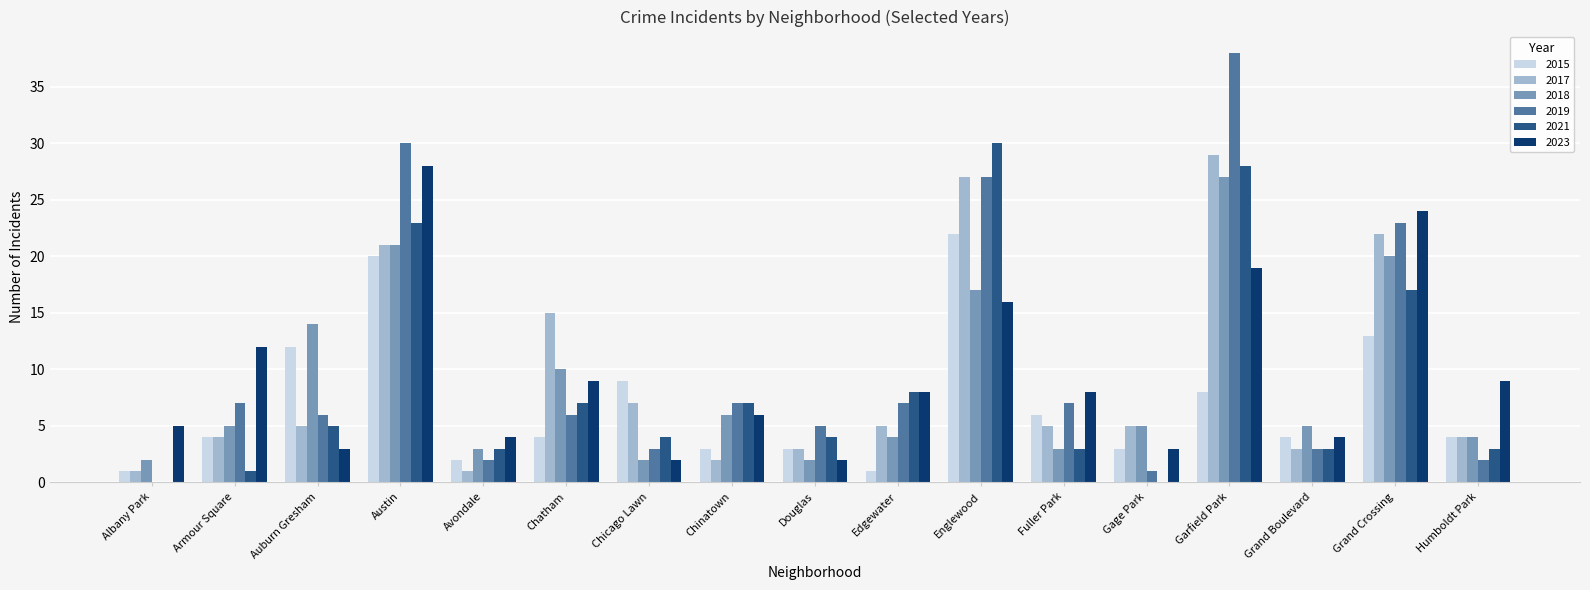

Reading right to left, list all the values displayed in this chart.

2015: 4	13	4	8	3	6	22	1	3	3	9	4	2	20	12	4	1
2017: 4	22	3	29	5	5	27	5	3	2	7	15	1	21	5	4	1
2018: 4	20	5	27	5	3	17	4	2	6	2	10	3	21	14	5	2
2019: 2	23	3	38	1	7	27	7	5	7	3	6	2	30	6	7	0
2021: 3	17	3	28	0	3	30	8	4	7	4	7	3	23	5	1	0
2023: 9	24	4	19	3	8	16	8	2	6	2	9	4	28	3	12	5